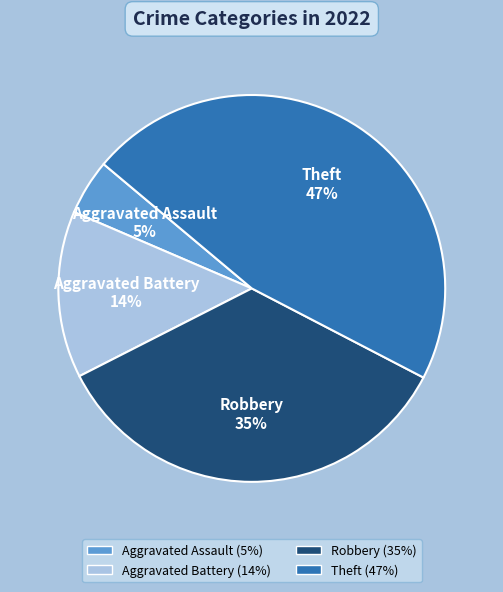

To the nearest percent, what is the average slice percentage?

25%